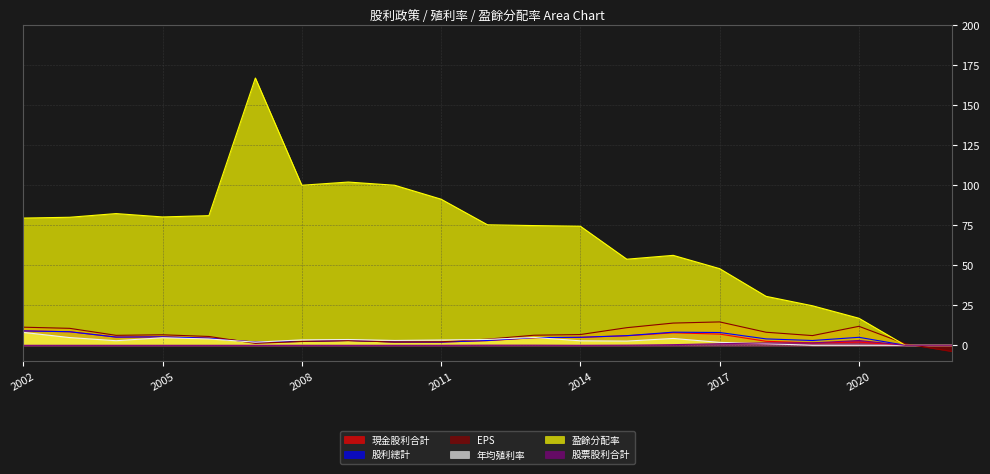

How many intersections are there between 年均殖利率 and 股利總計?

2